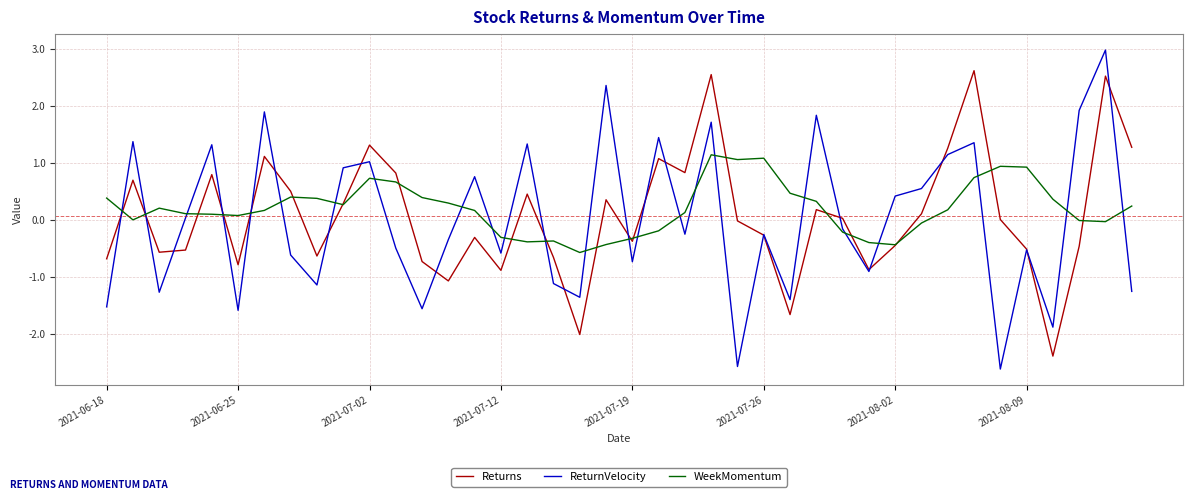

Rank the series by their maximum value, from lowest to highest.

WeekMomentum, Returns, ReturnVelocity